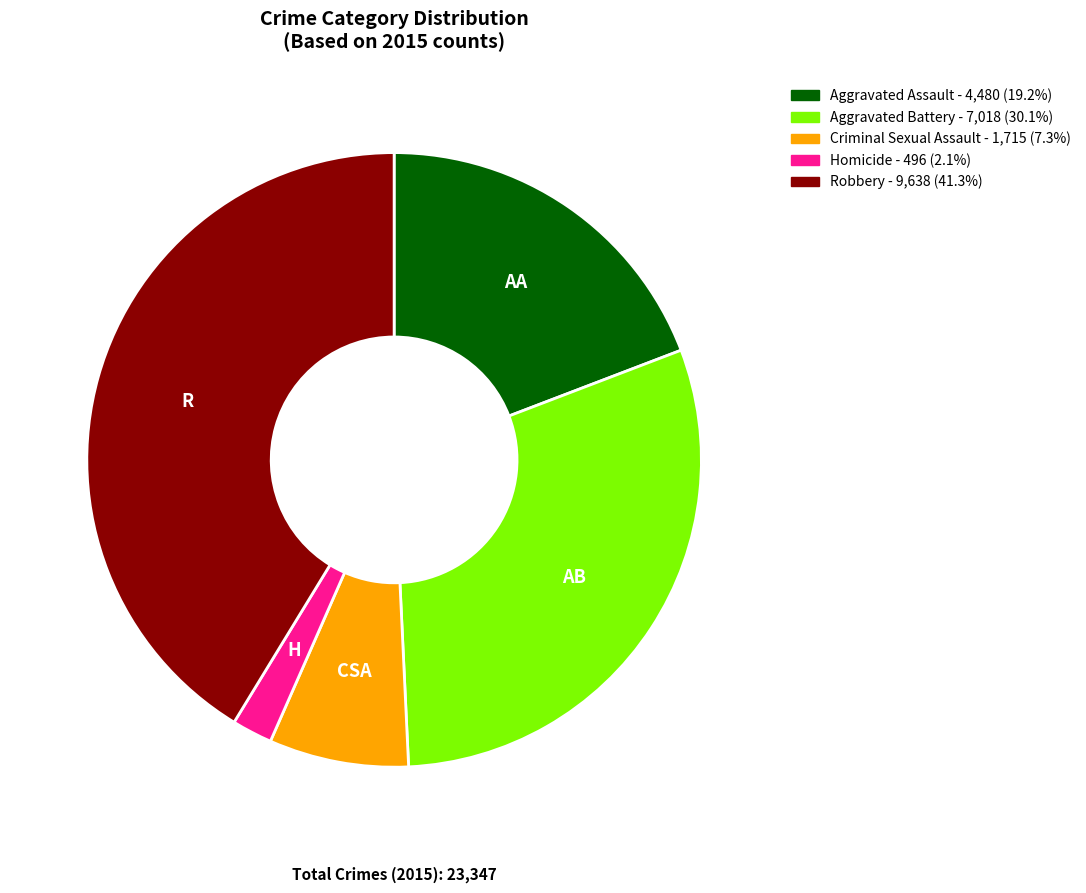

Which has a higher value, Homicide or Aggravated Assault?

Aggravated Assault